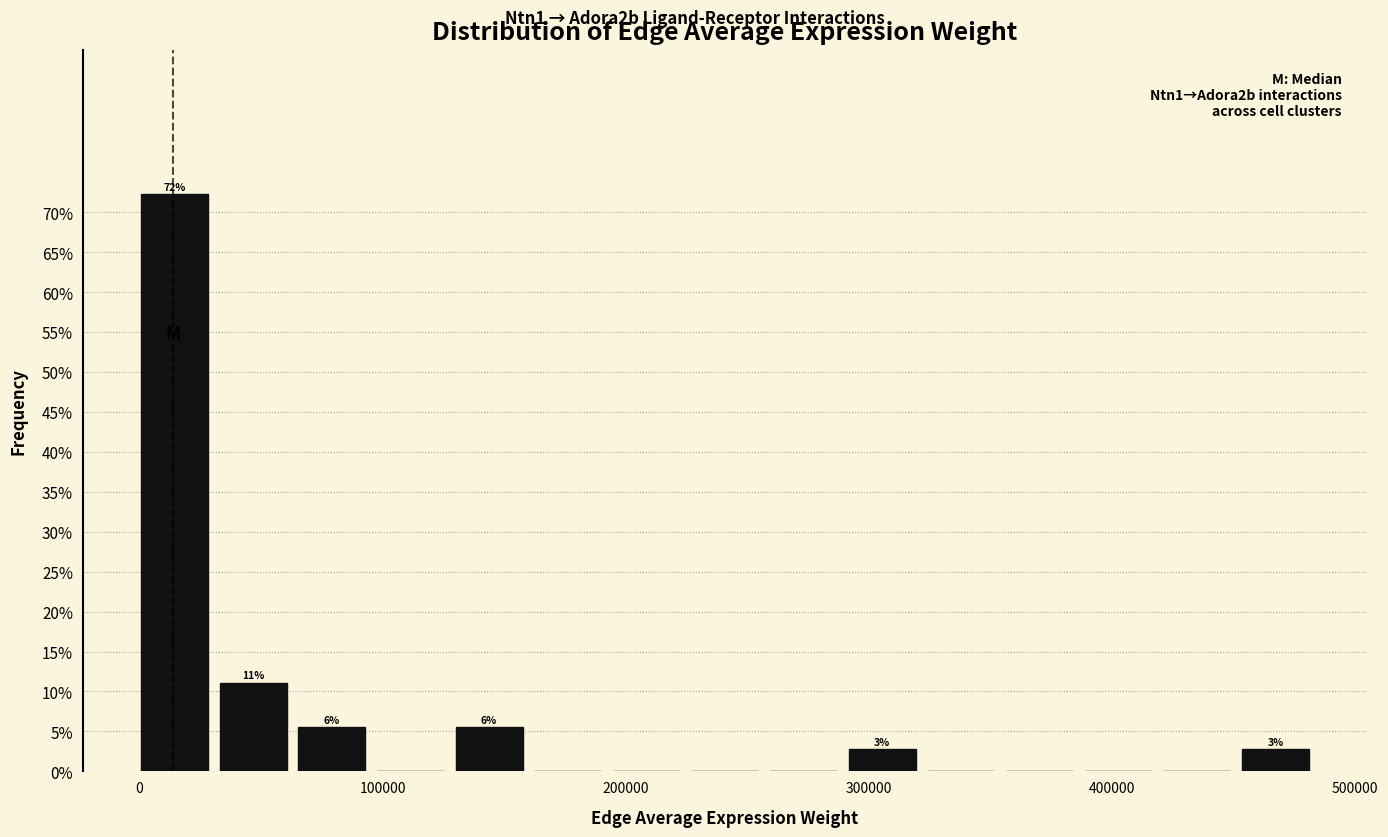

Read against the x-axis, roughly where is the centre of the tallest bar?

10000